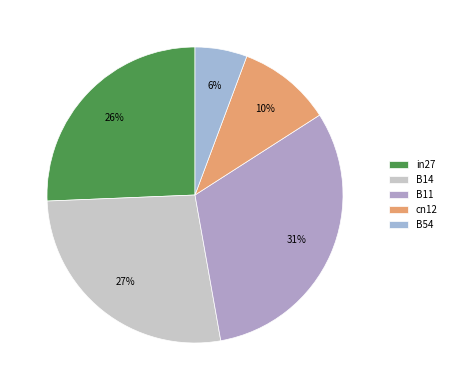

Is it true that B14 is 27% of the pie?

True